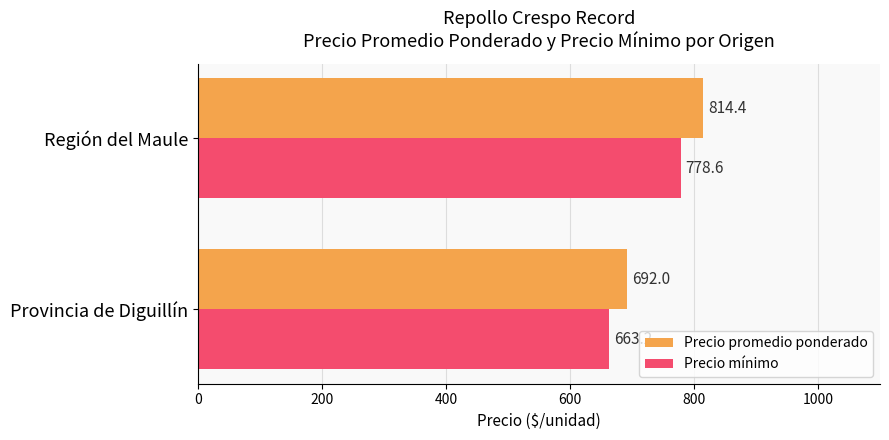

Rank the series by their average value, from highest to lowest.

Precio promedio ponderado, Precio mínimo